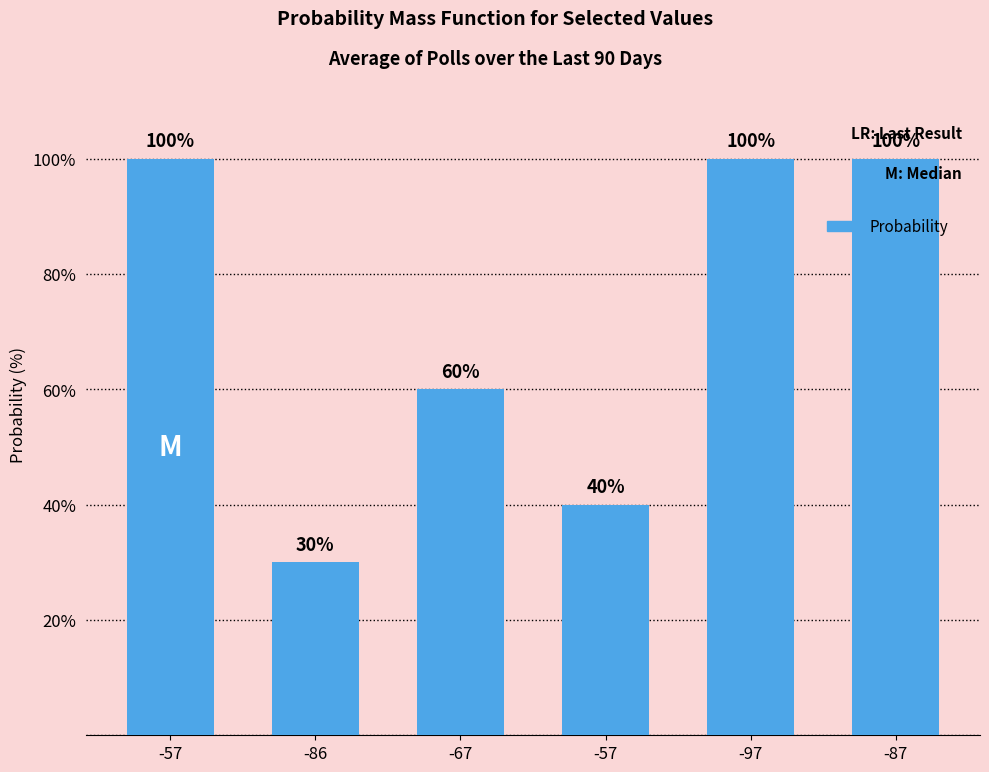

How many distinct data groups are displayed?

1